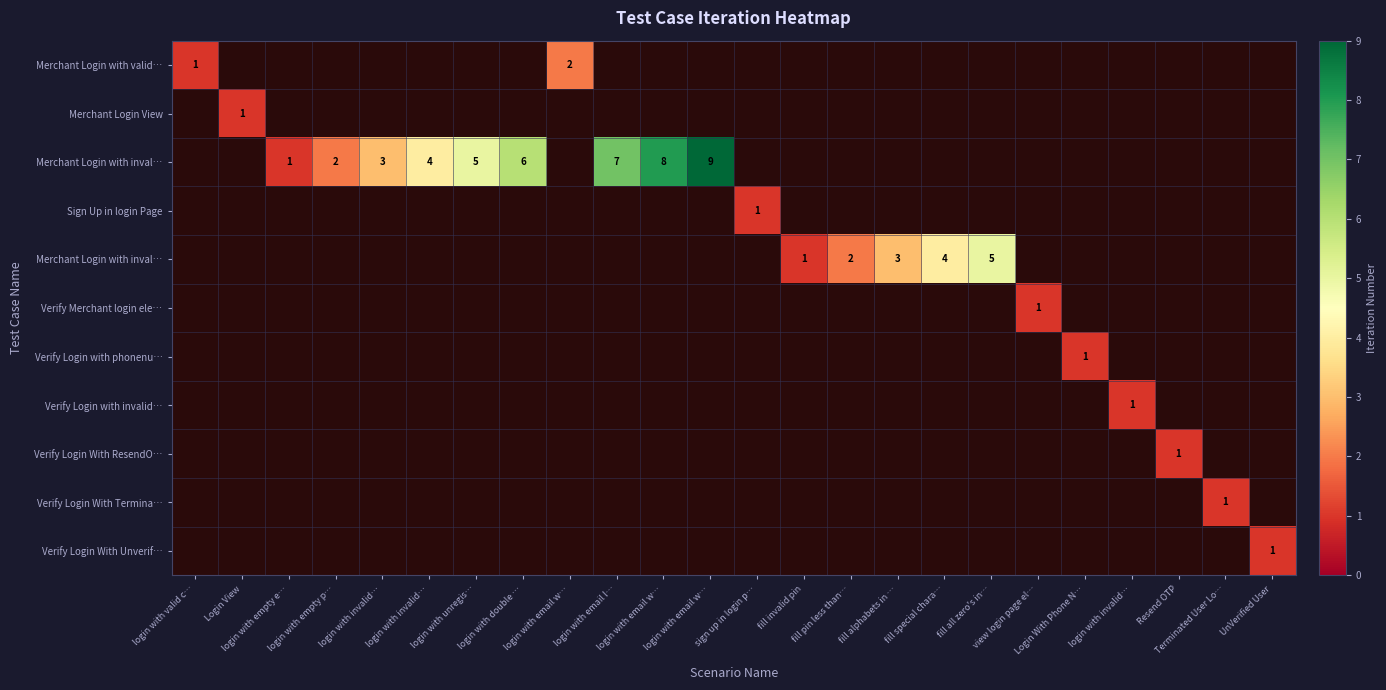

Is it true that row_5 equals 1 at Login With Phone N…?

False